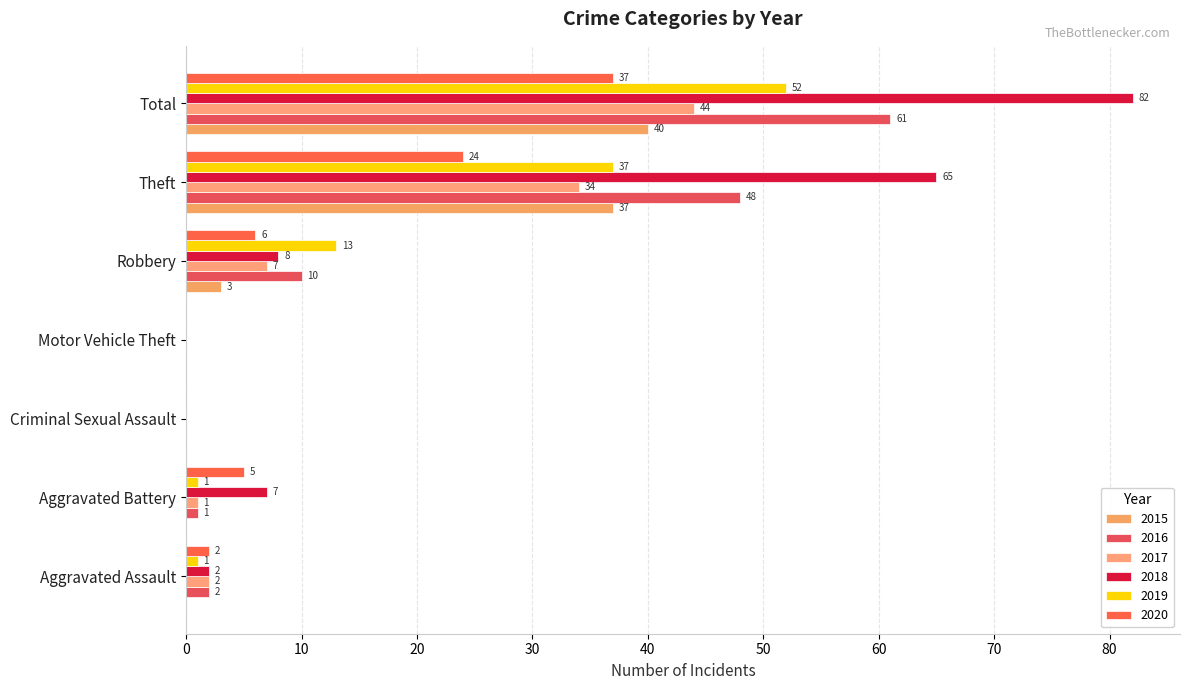

How many positive values does the 2020 series have?

5